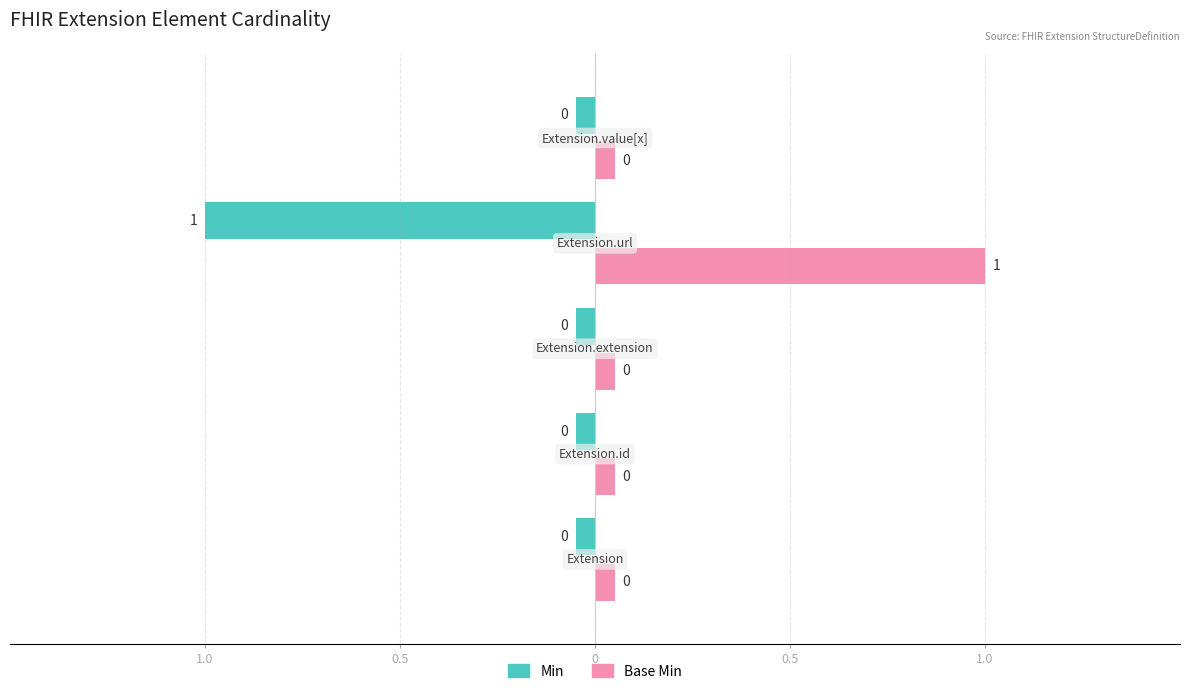

How many categories are shown in the chart?

5